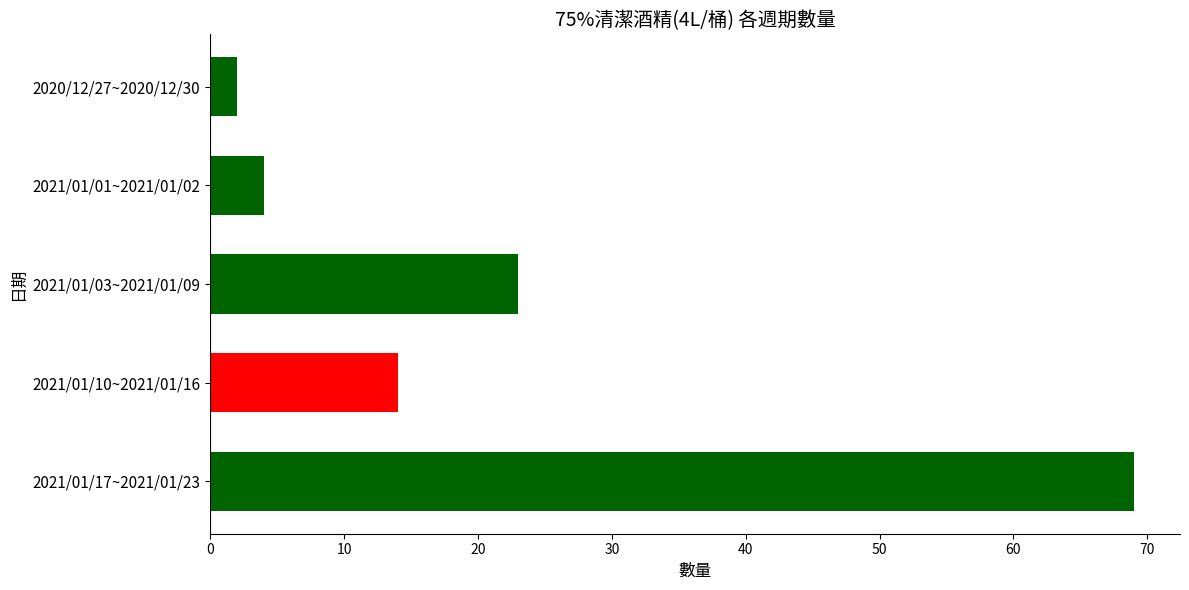

True or false: the data shows 69 at 2021/01/17~2021/01/23.

True